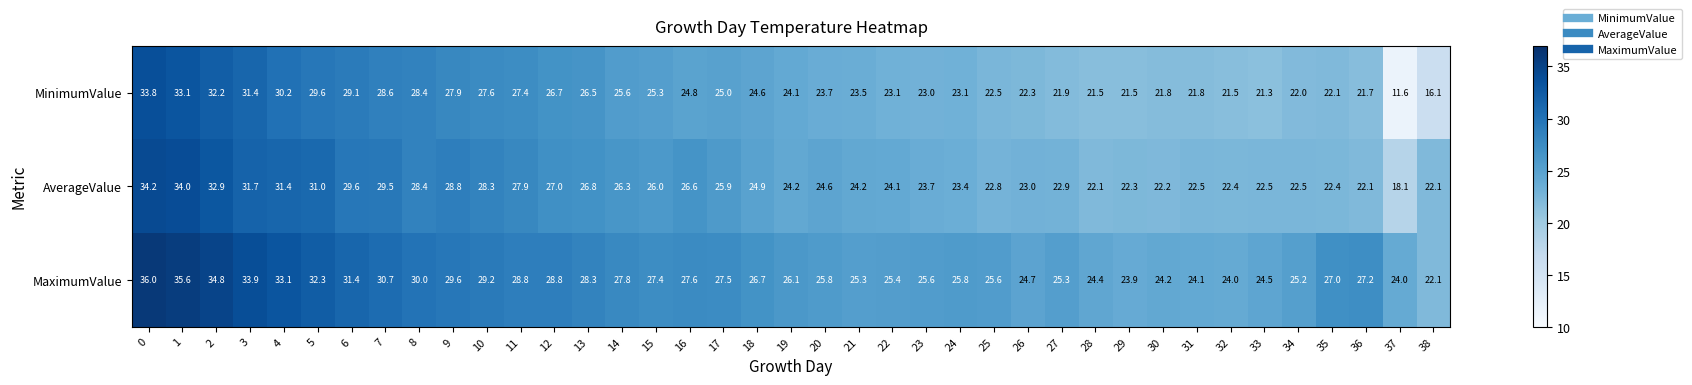

At which label is AverageValue closest to 26?

15